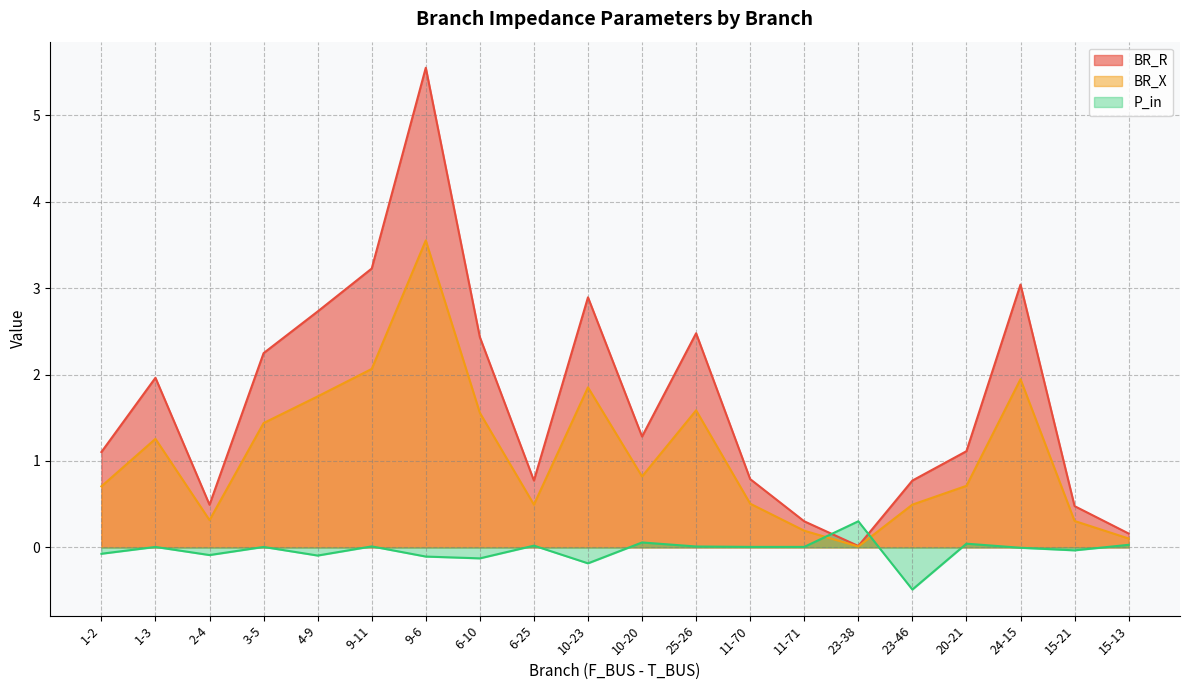

List the labels in order of BR_X value, largest first.

9-6, 9-11, 24-15, 10-23, 4-9, 25-26, 6-10, 3-5, 1-3, 10-20, 20-21, 1-2, 11-70, 6-25, 23-46, 2-4, 15-21, 11-71, 15-13, 23-38